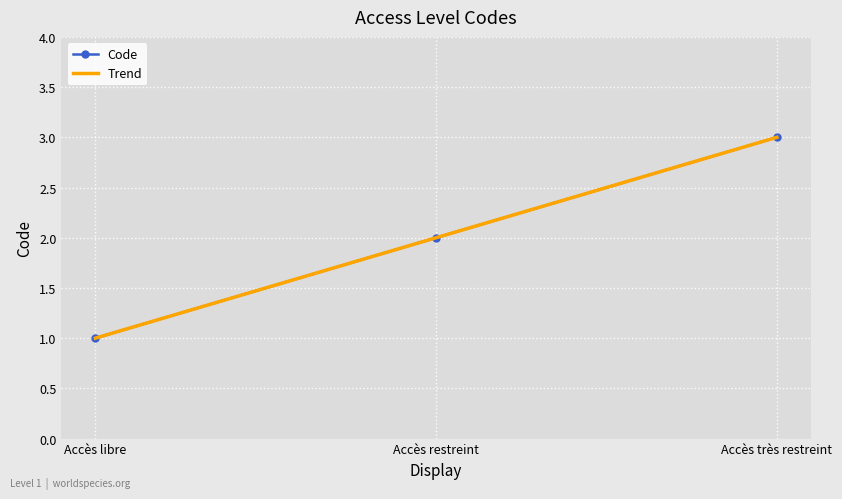

Which has a higher value, Accès très restreint or Accès libre?

Accès très restreint